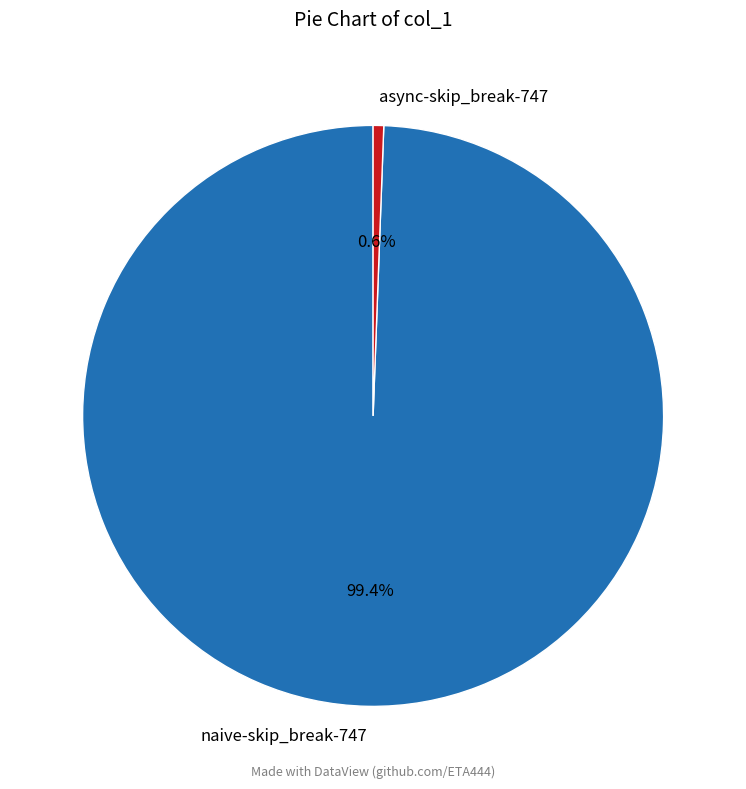

Is it true that naive-skip_break-747 is 99% of the pie?

True